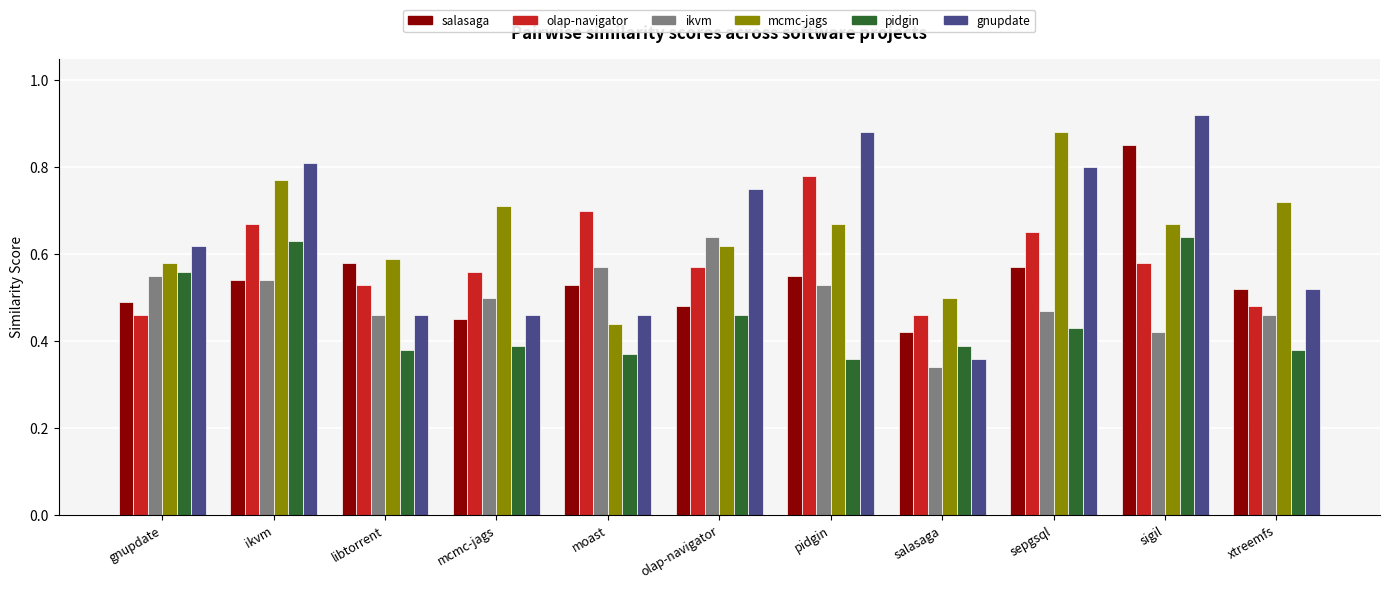

What is the total value across all series at sepgsql?

3.8